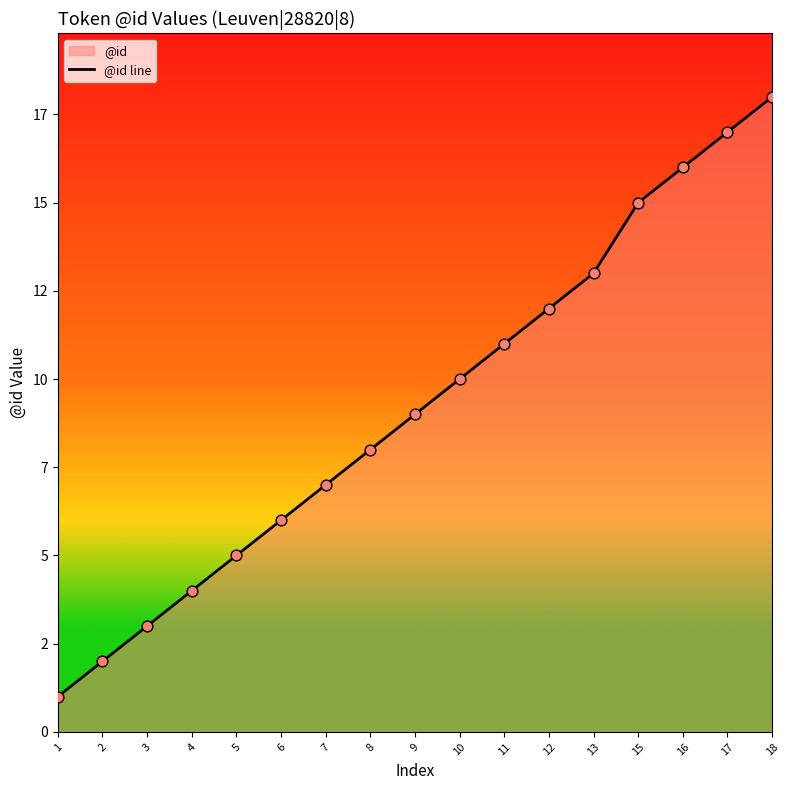

Between 16 and 2, which is larger?

16